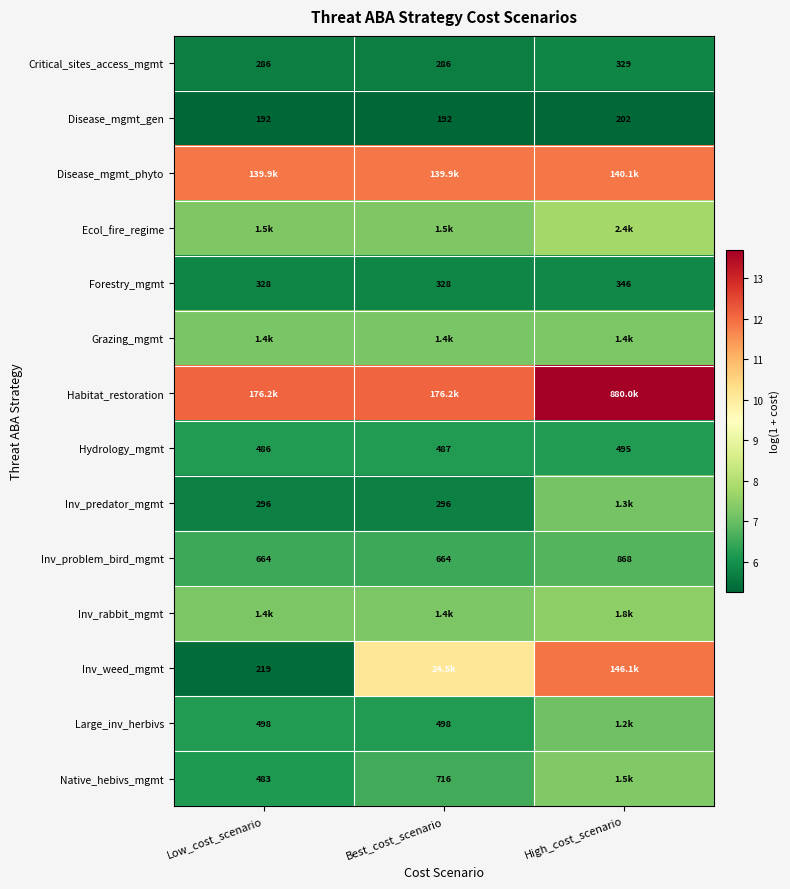

Is the value of Inv_problem_bird_mgmt at High_cost_scenario greater than the value of Ecol_fire_regime at Low_cost_scenario?

No